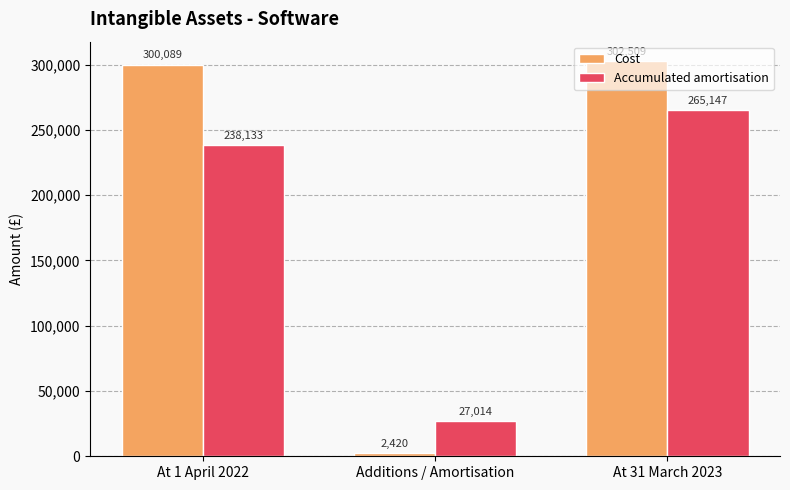

What is the minimum value shown in the chart?

2420